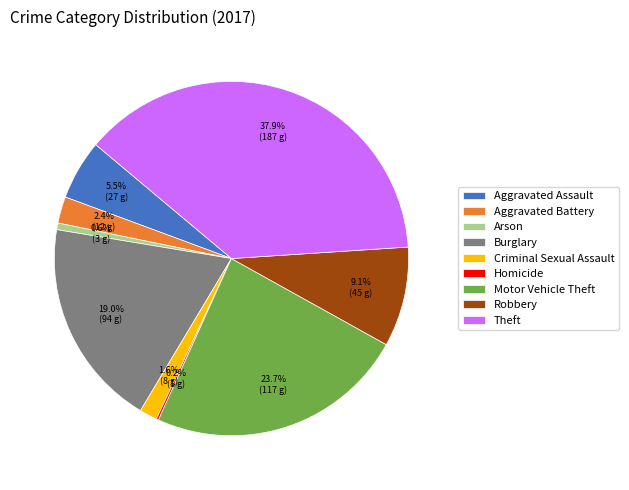

Does Burglary account for over 50% of the chart?

No